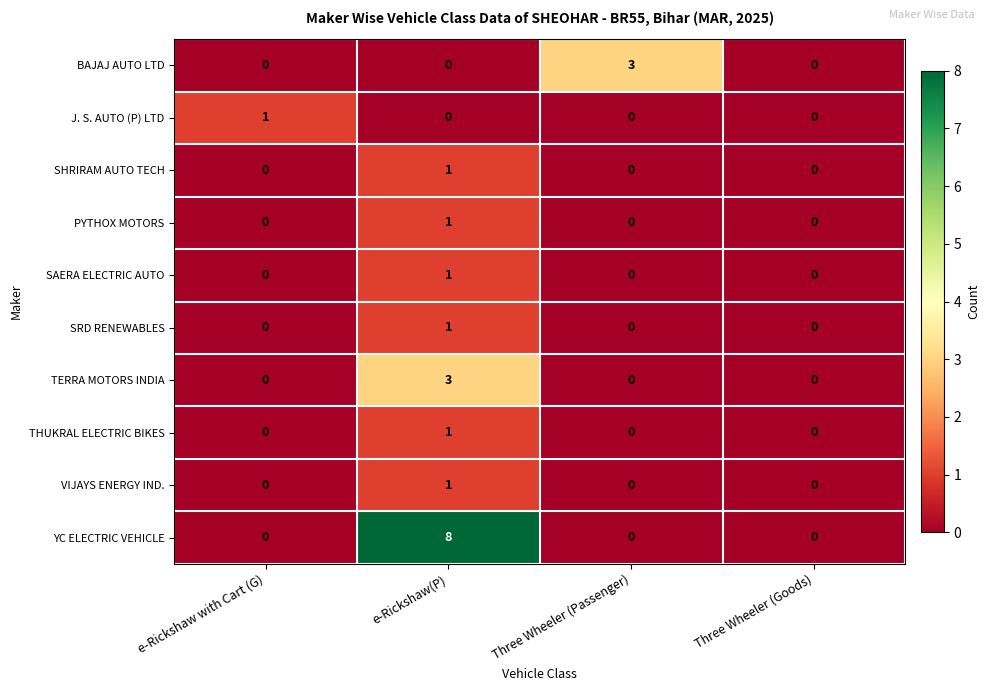

At which category is the sum across all series the highest?

e-Rickshaw(P)